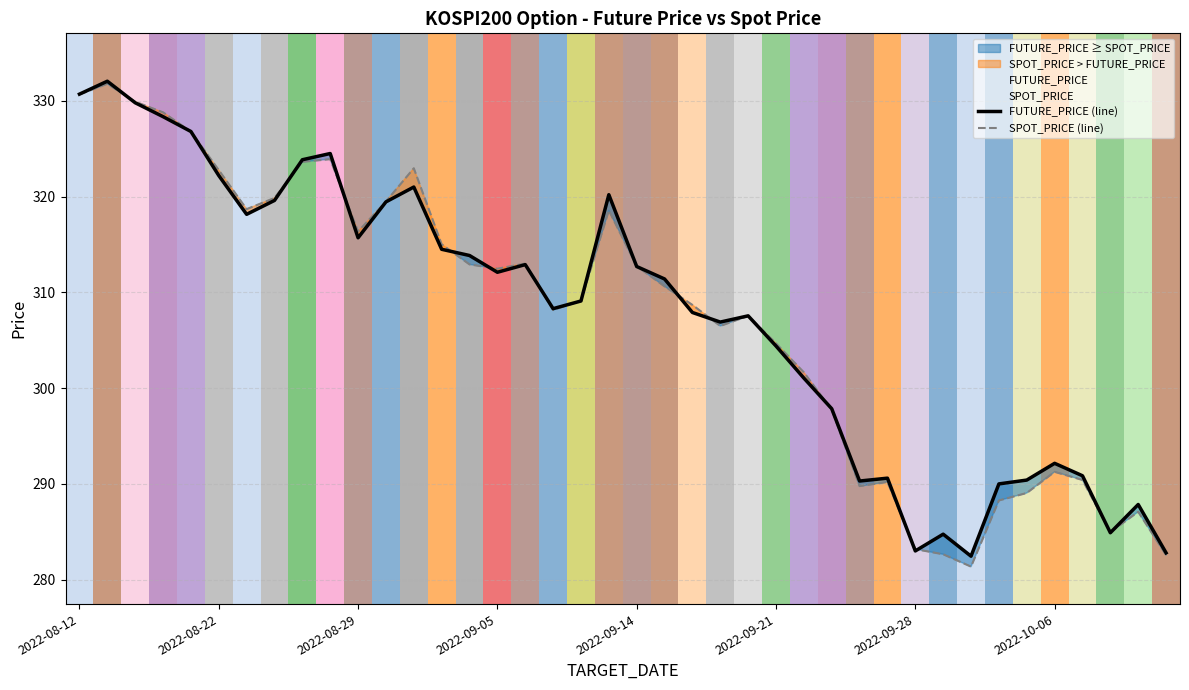

What is the spread (max minus min) of values at 14?

0.9